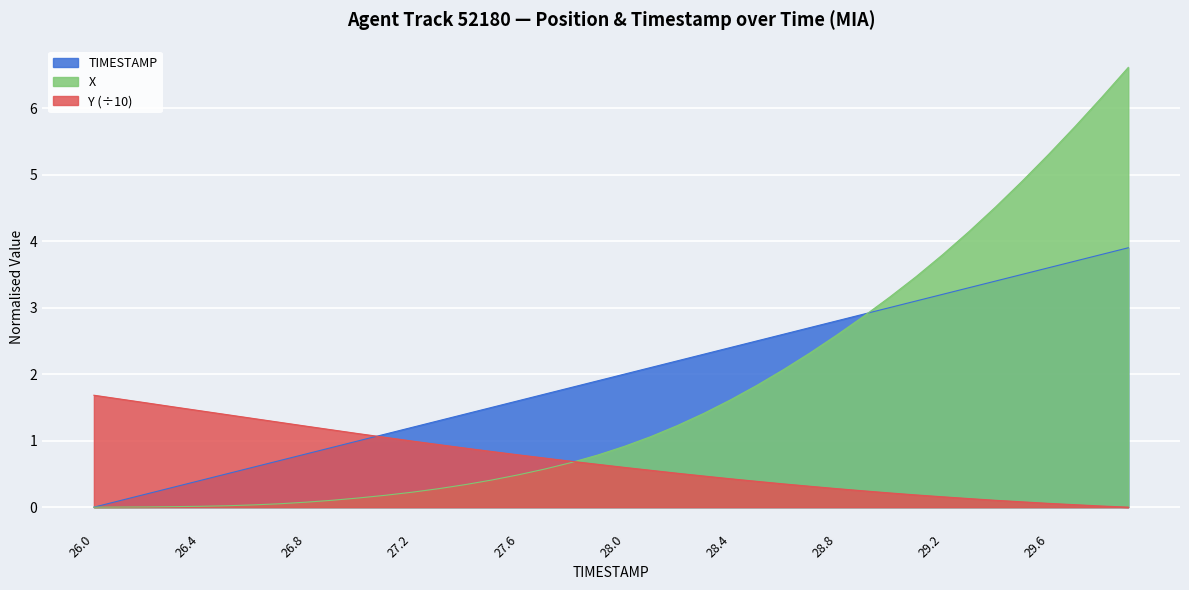

At which category is the sum across all series the highest?

29.9